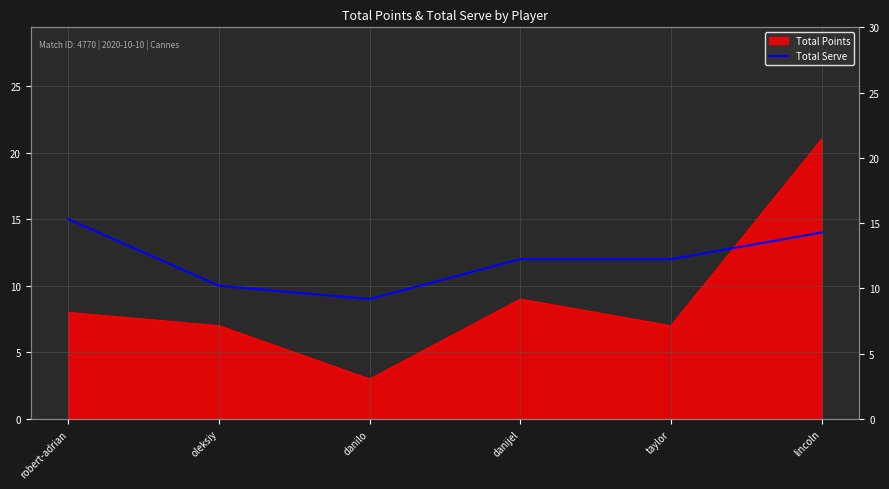

Rank the categories by value from highest to lowest.

robert-adrian, lincoln, danijel, taylor, oleksiy, danilo